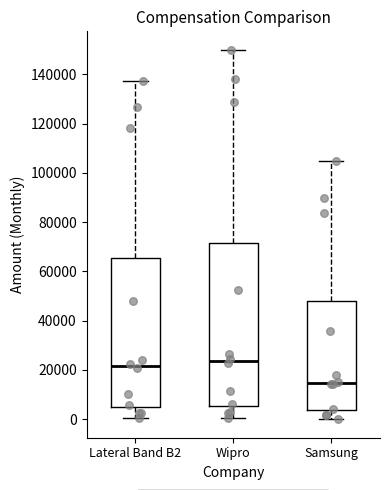

Where does the lower whisker of the box for Wipro end on the y-axis? The values are not printed on the chart, so give them approximately, as read against the axis.

0